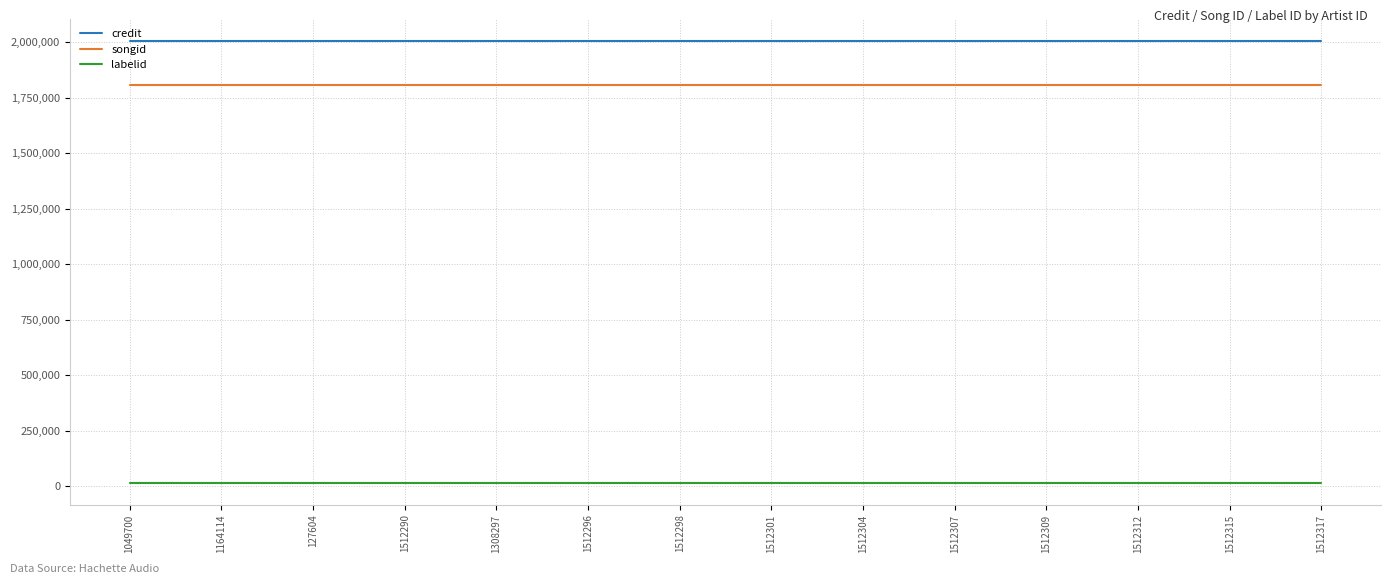

True or false: credit and labelid cross at least once.

False